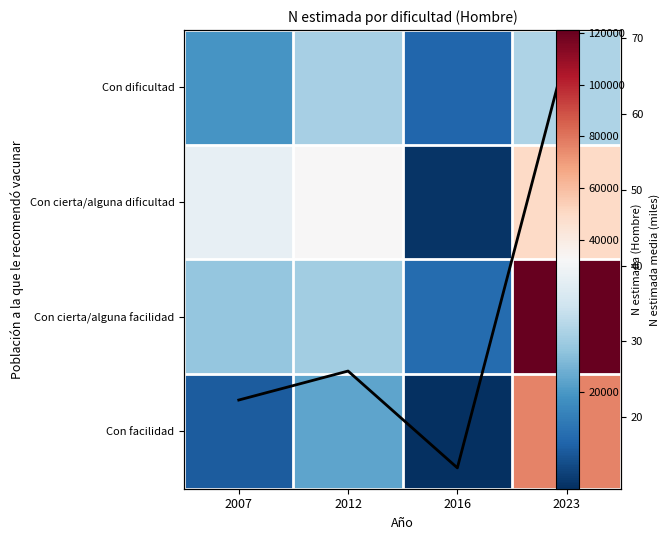

What is the sum of the Con dificultad values at 2023 and 2016?

41127